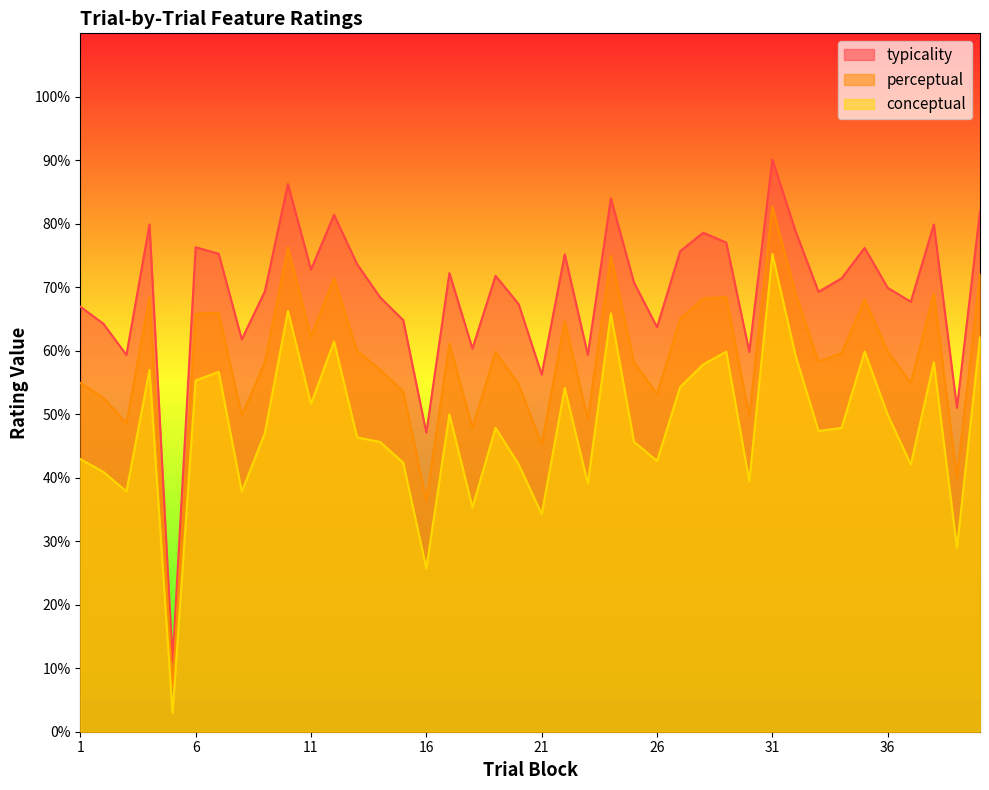

Reading right to left, extract all data points from this chart.

conceptual: 62.2	28.9	58.2	42.1	49.9	59.9	47.9	47.4	59.3	75.2	39.4	59.9	57.8	54.3	42.6	45.7	65.9	39.1	54.1	34.3	42.1	47.9	35.3	50.0	25.7	42.4	45.6	46.4	61.4	51.6	66.3	47.0	37.8	56.7	55.3	2.9	57.0	37.8	40.9	42.9
perceptual: 72.1	40.0	69.0	54.9	59.9	68.0	59.6	58.3	69.1	82.7	49.6	68.5	68.2	65.0	53.2	58.2	74.9	49.2	64.7	45.3	54.7	59.8	47.8	61.1	36.4	53.6	57.0	60.0	71.4	62.2	76.3	58.2	49.8	66.0	65.8	7.0	68.4	48.6	52.6	54.9
typicality: 82.0	51.0	79.9	67.7	69.9	76.2	71.4	69.3	78.9	90.1	59.8	77.0	78.6	75.7	63.7	70.8	84.0	59.4	75.2	56.3	67.4	71.8	60.3	72.2	47.1	64.8	68.4	73.6	81.4	72.8	86.3	69.3	61.8	75.3	76.3	11.0	79.9	59.4	64.3	67.0